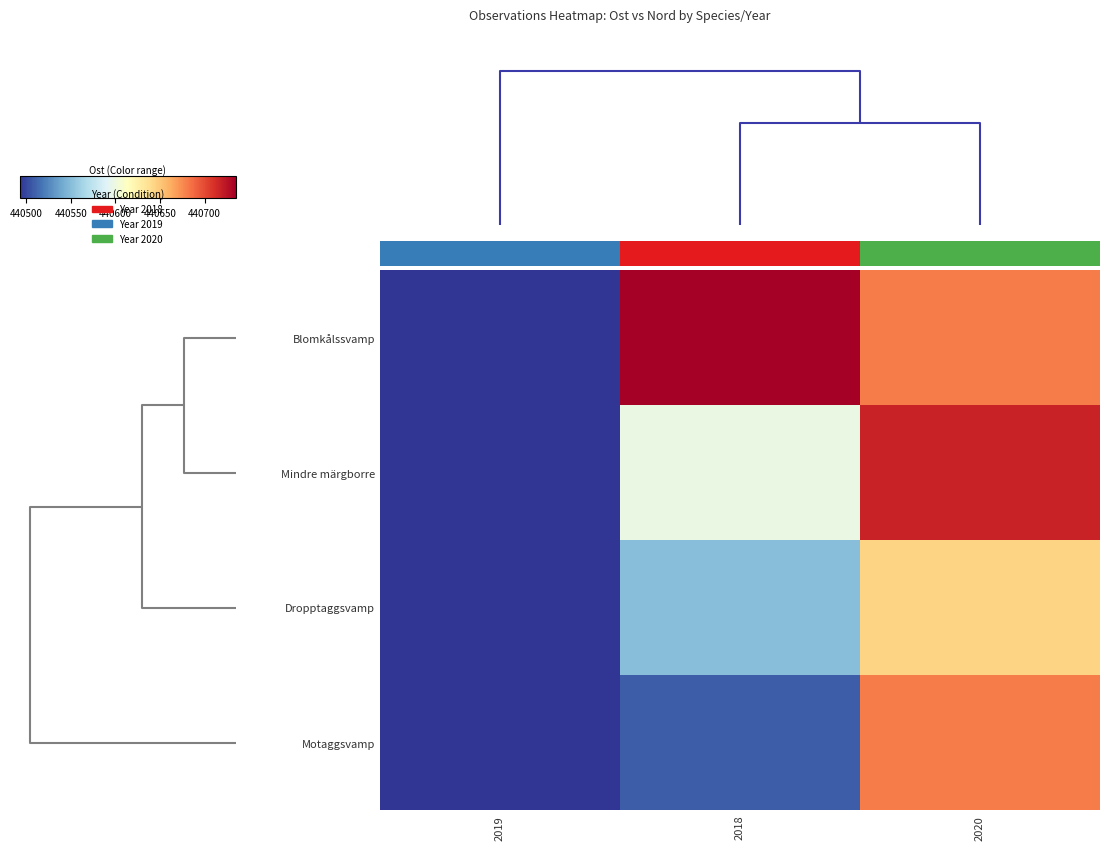

Which series has the widest spread of values?

Blomkålssvamp